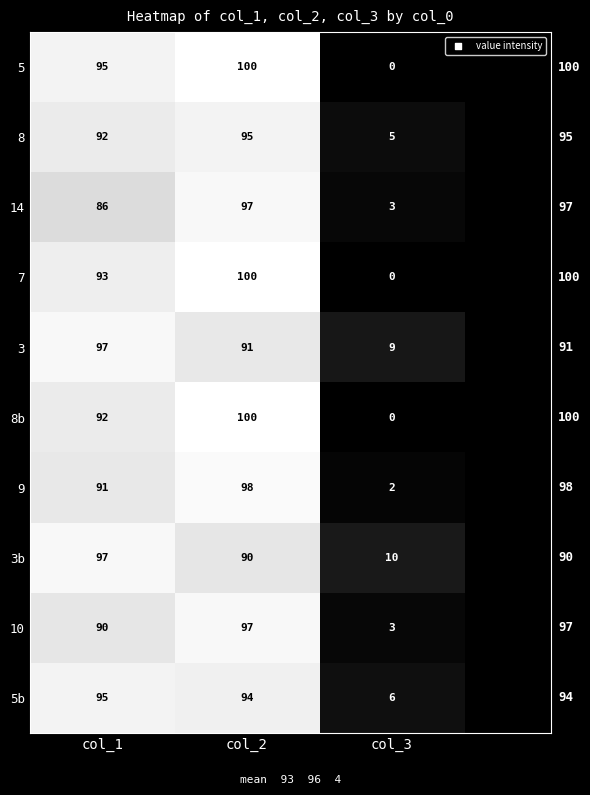

Reading right to left, transcribe all the data shown in this chart.

5: 0	100	95
8: 5	95	92
14: 3	97	86
7: 0	100	93
3: 9	91	97
8b: 0	100	92
9: 2	98	91
3b: 10	90	97
10: 3	97	90
5b: 6	94	95